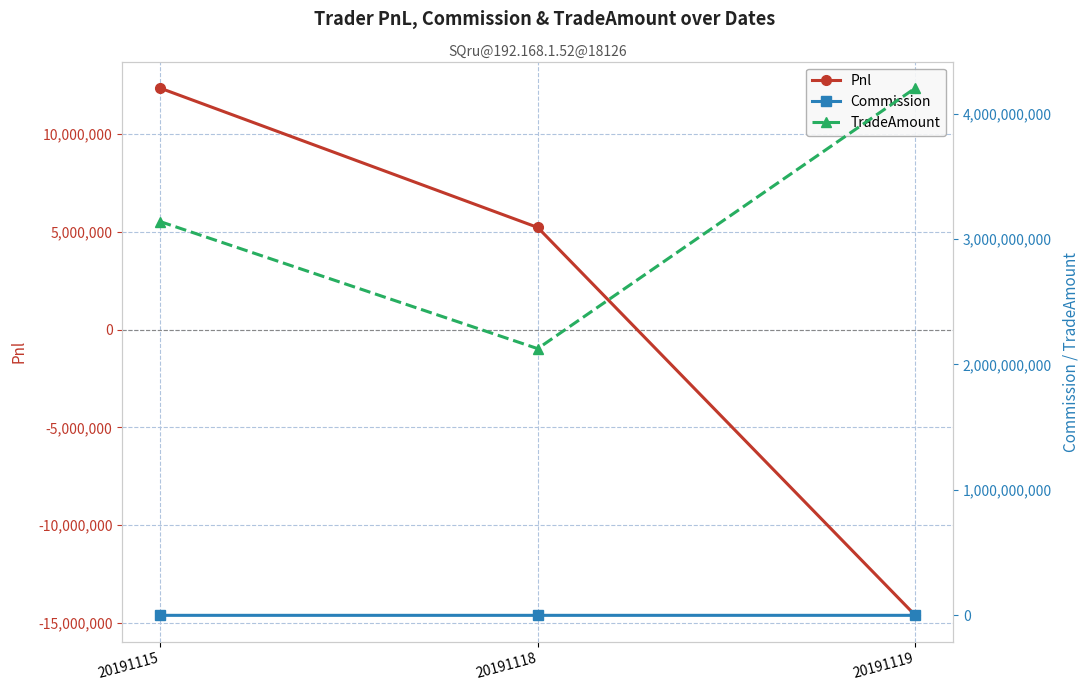

Which series has the largest range (max minus min)?

TradeAmount